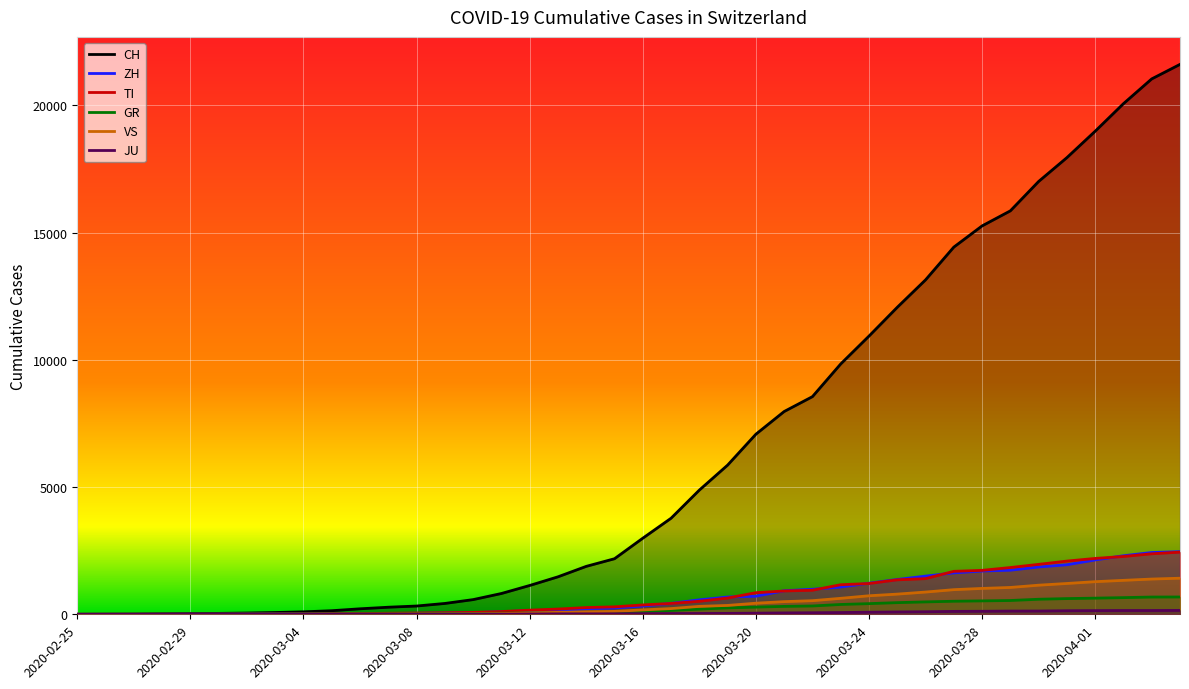

What is the sum of the ZH values at 2020-03-28 and 2020-03-23?

2774